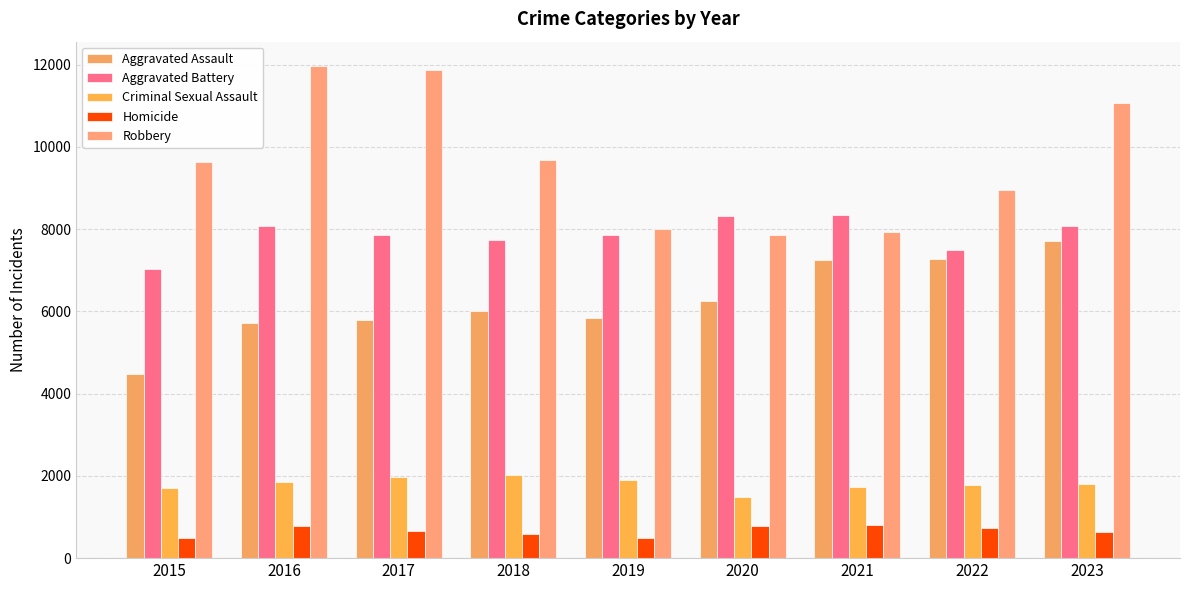

What is the difference between the second highest and minimum values in the Aggravated Assault series?

2800